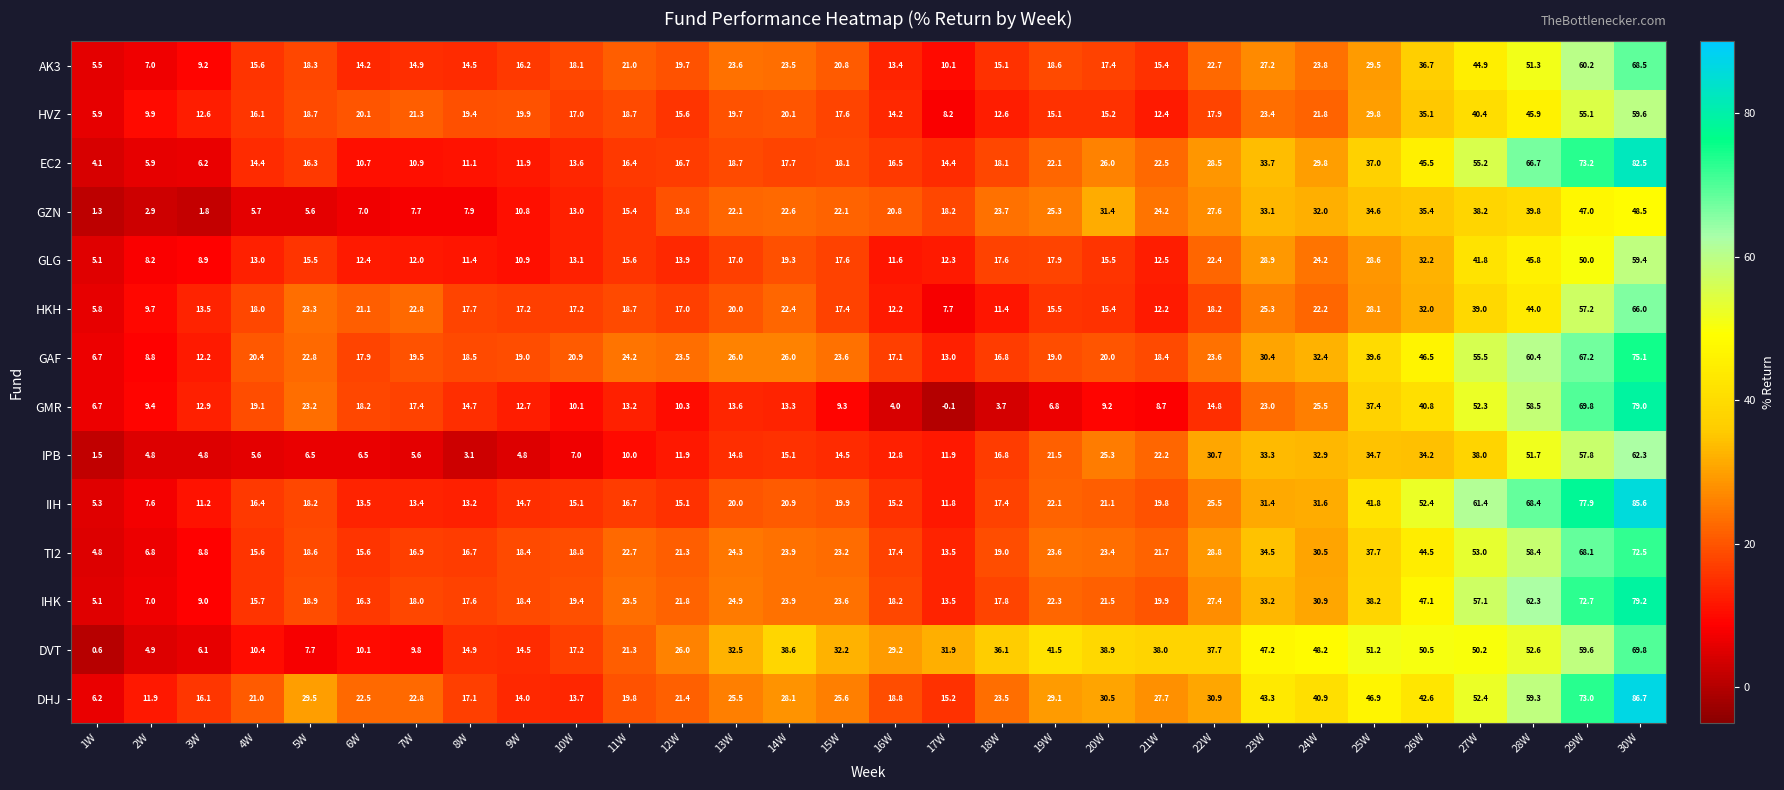

True or false: HKH has a value of 24.3 at 3W.

False